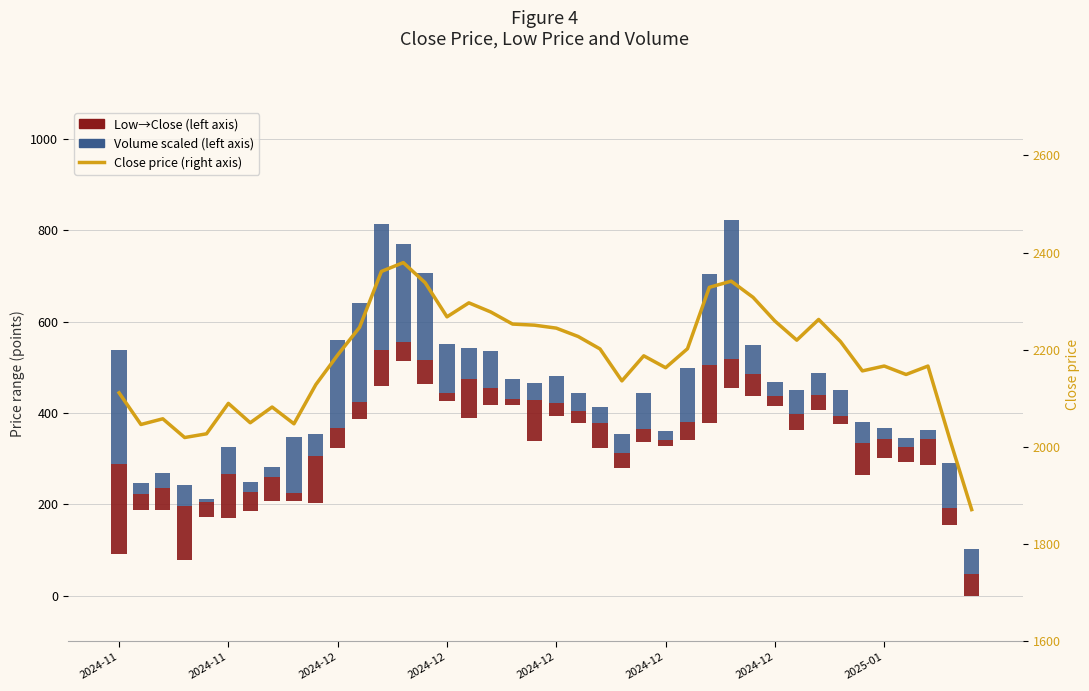

What is the approximate value of Close price (right axis) at 2024-12?

2267.8